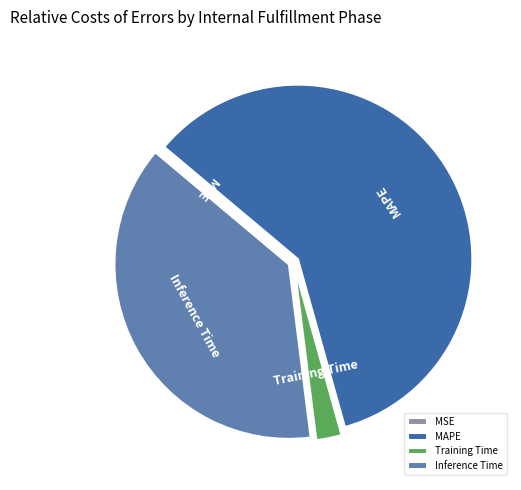

The MAPE slice represents 60% of the pie. True or false?

True